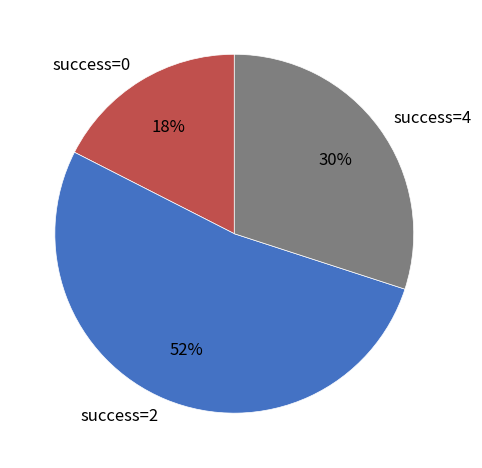

Is the sum of success=2 and success=4 greater than half?

Yes